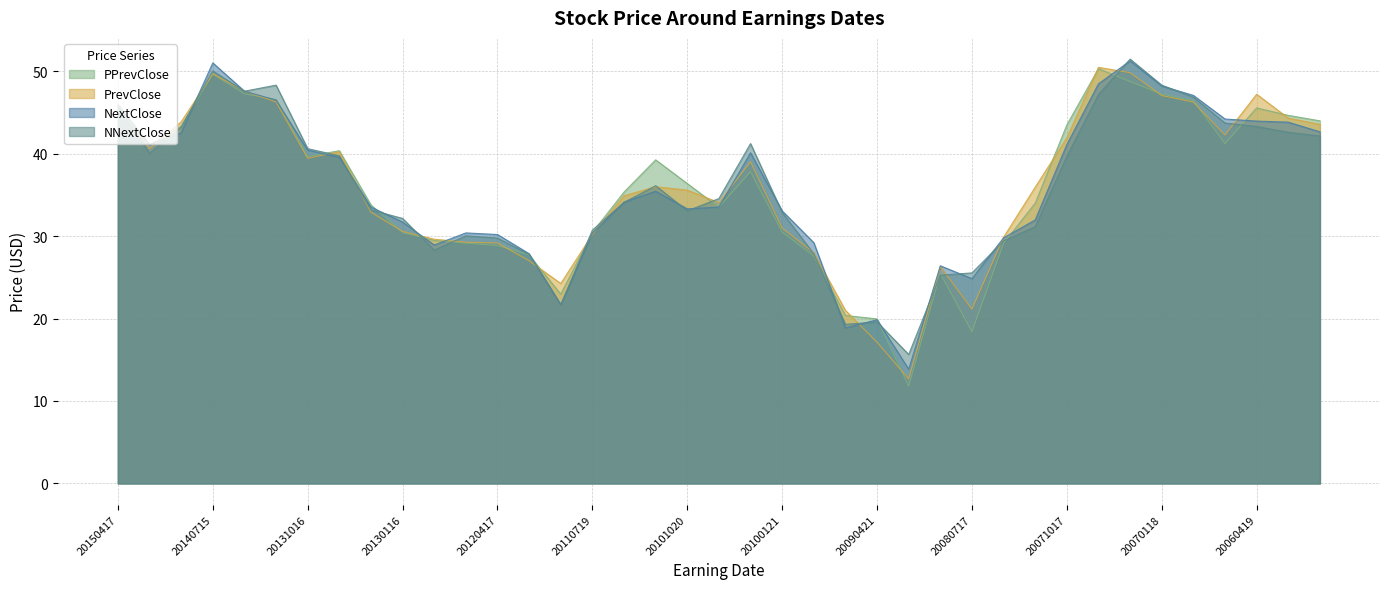

How many values in the NextClose series are below 34?

19